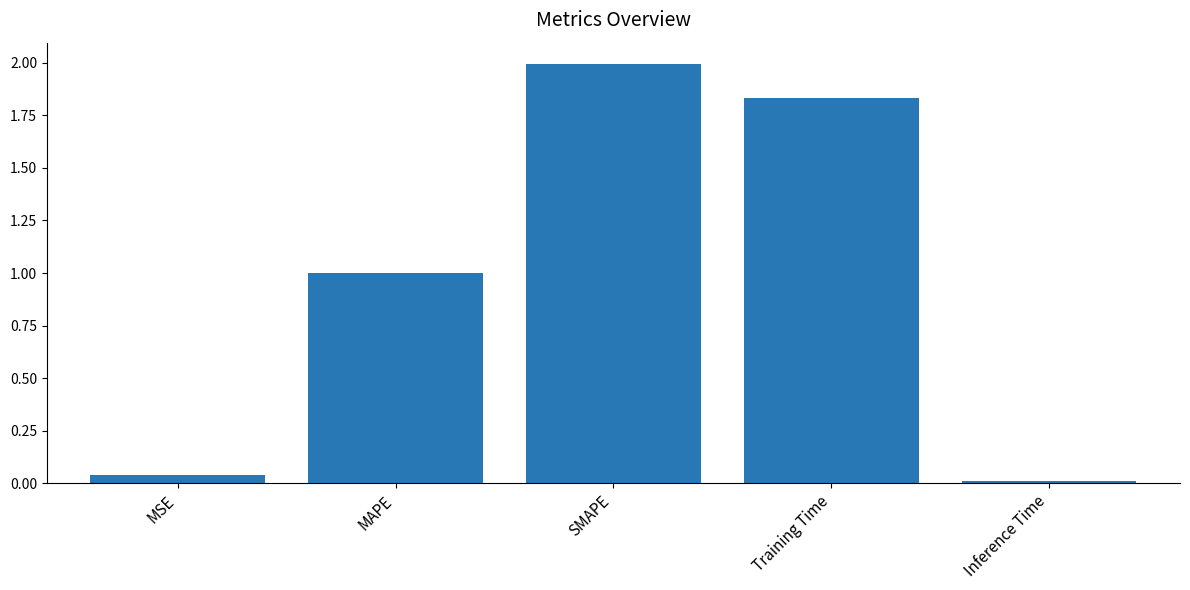

Between SMAPE and Inference Time, which is larger?

SMAPE